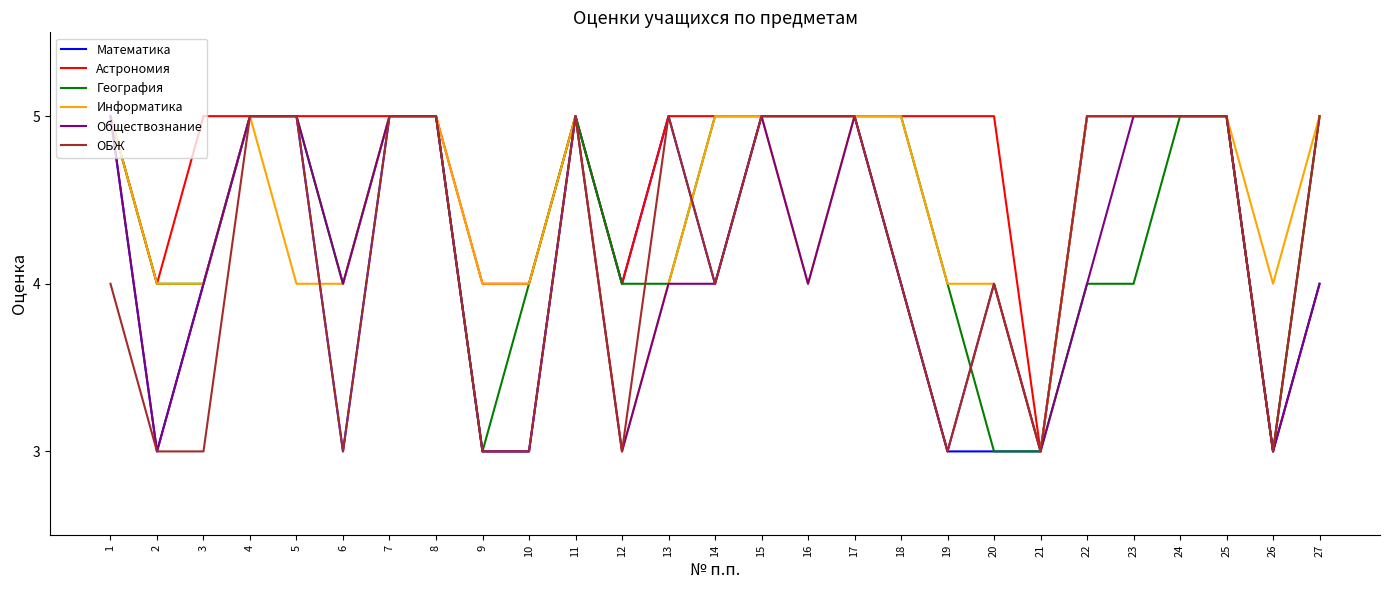

What is the minimum value for ОБЖ?

3